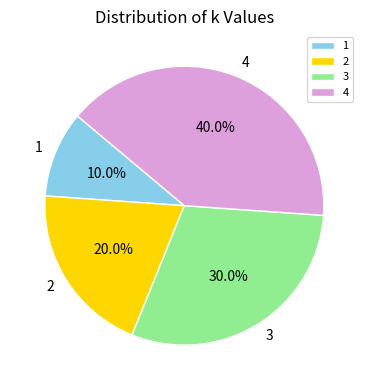

What is the total percentage of 2 and 4?

60.0%